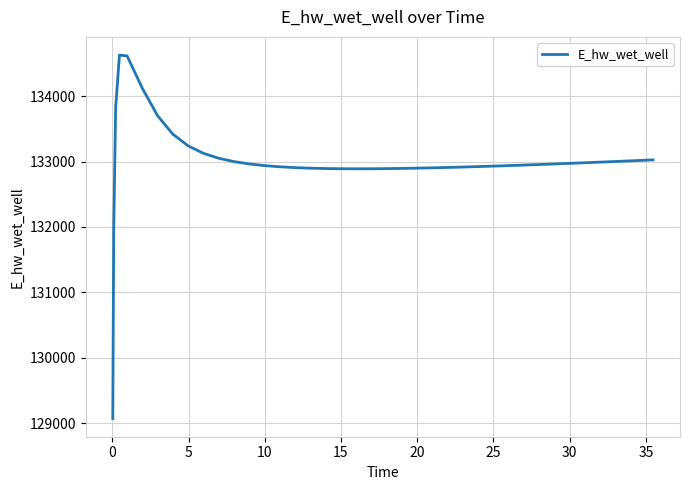

What is the smallest value displayed?

129070.3